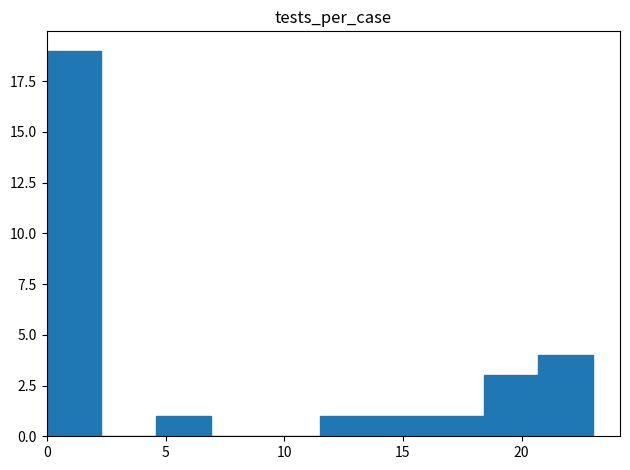

Reading left to right, list every bar in this chart as the range it spans on the x-axis followed by its height. Neither the bar edges nor the heights are printed on the chart, so give them approximately, as read against the axes.

0.0 to 2.3: 19
2.3 to 4.6: 0
4.6 to 6.9: 1
6.9 to 9.2: 0
9.2 to 11.5: 0
11.5 to 13.8: 1
13.8 to 16.1: 1
16.1 to 18.4: 1
18.4 to 20.7: 3
20.7 to 23.0: 4